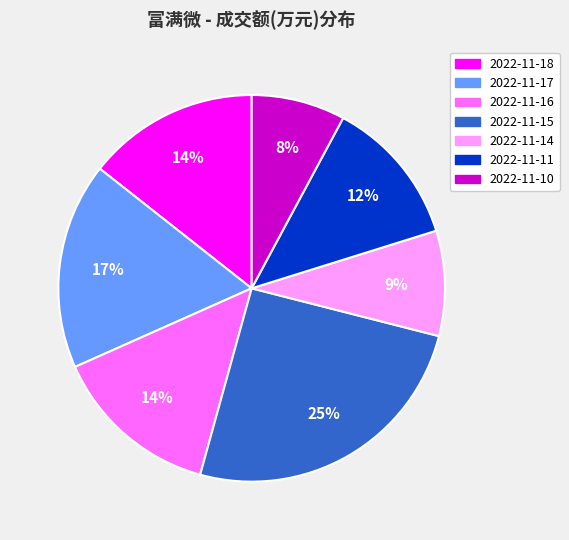

The 2022-11-16 slice represents 14% of the pie. True or false?

True